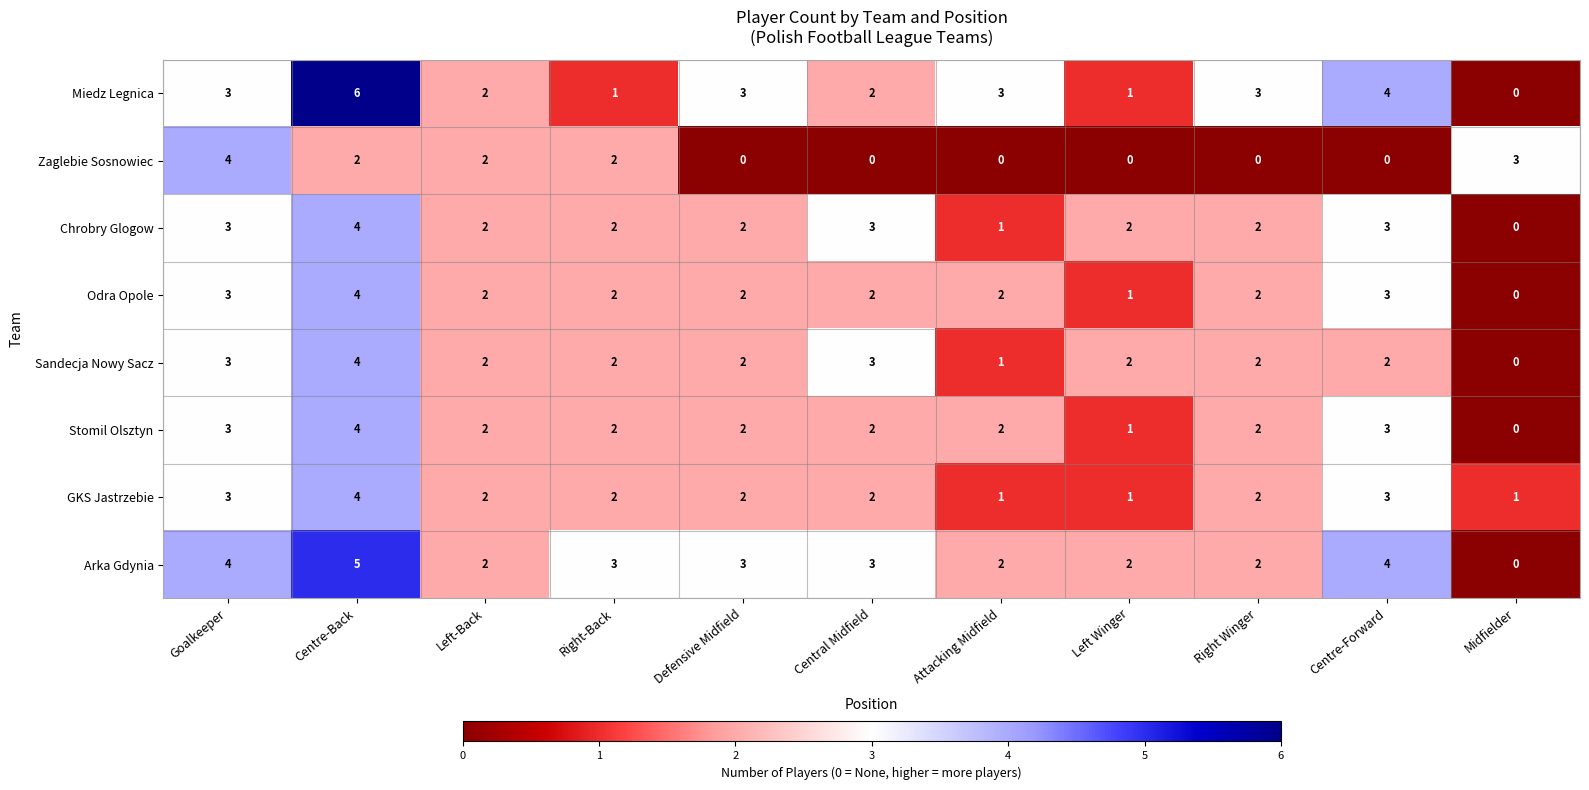

What is the highest value of the GKS Jastrzebie series?

4